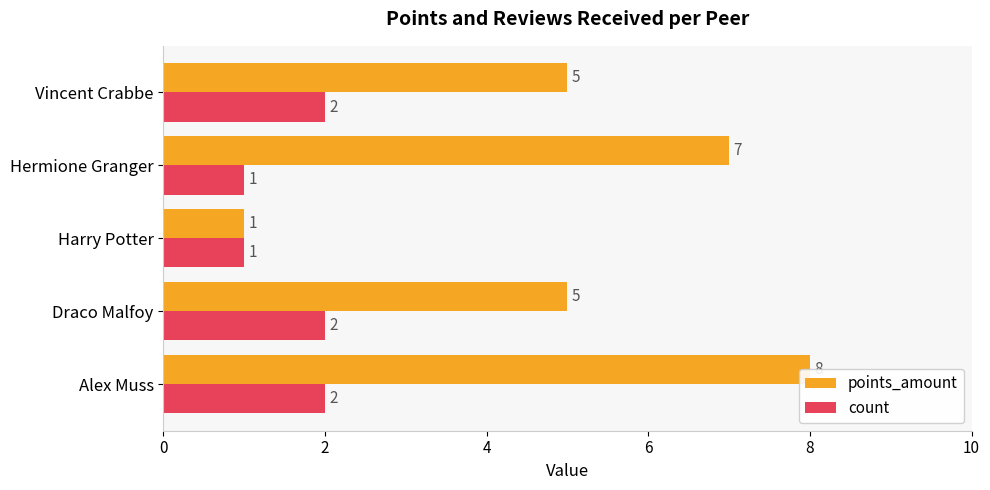

The count series shows 1 at Harry Potter. True or false?

True